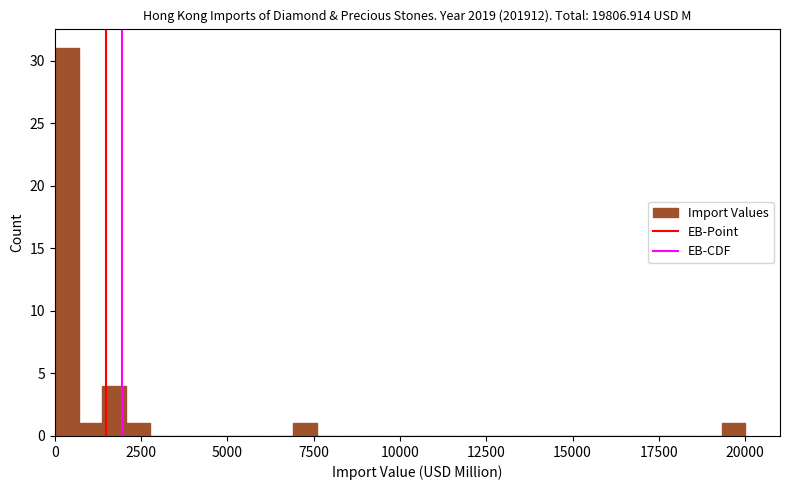

Read against the x-axis, roughly where is the centre of the tallest bar?

500